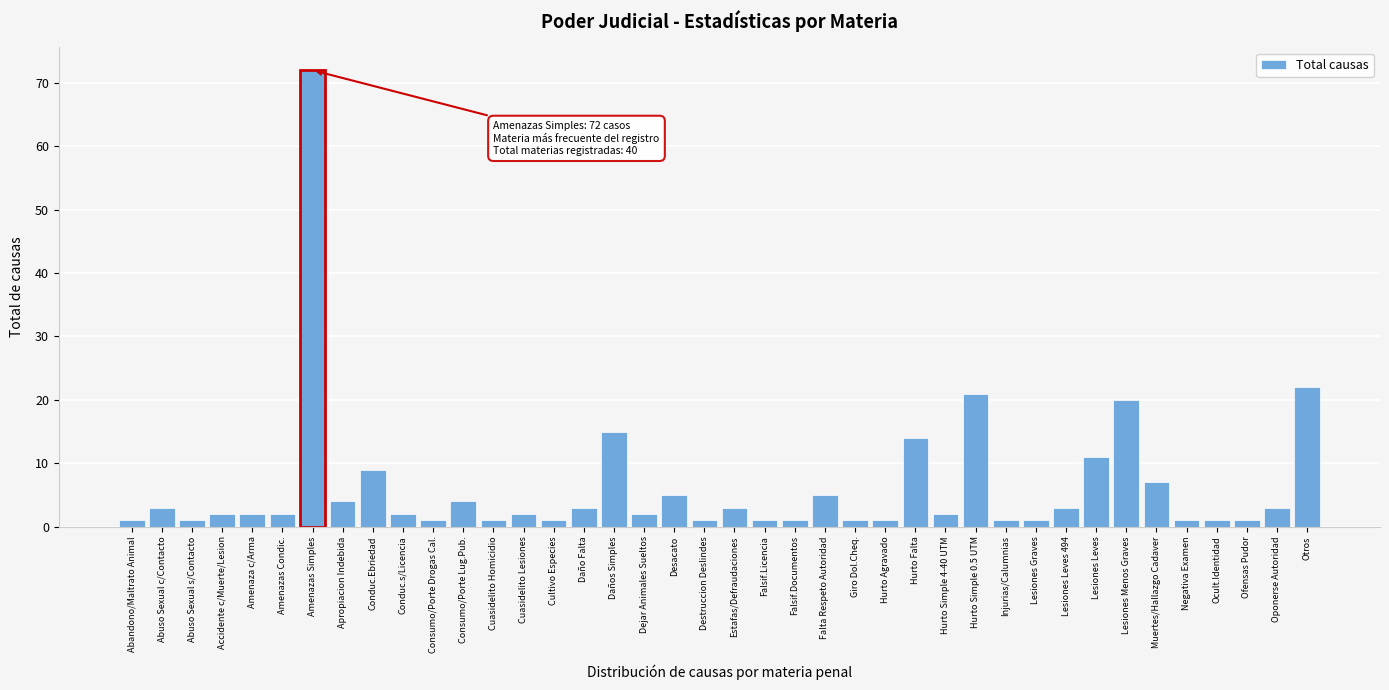

What is the label of the 12th bar from the left?

Consumo/Porte Lug.Pub.